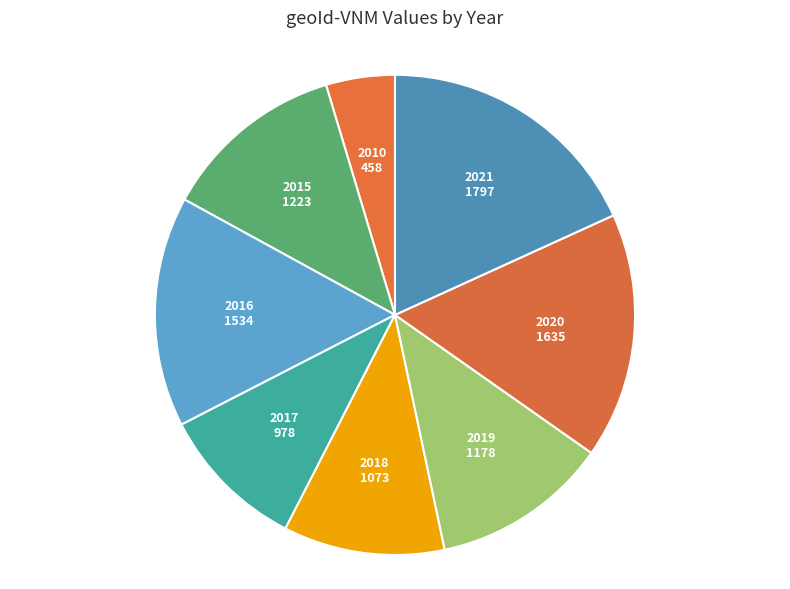

How many segments does this pie chart have?

8